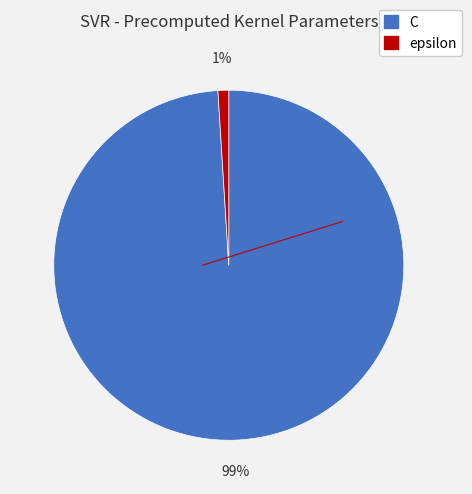

Is it true that epsilon is 14% of the pie?

False